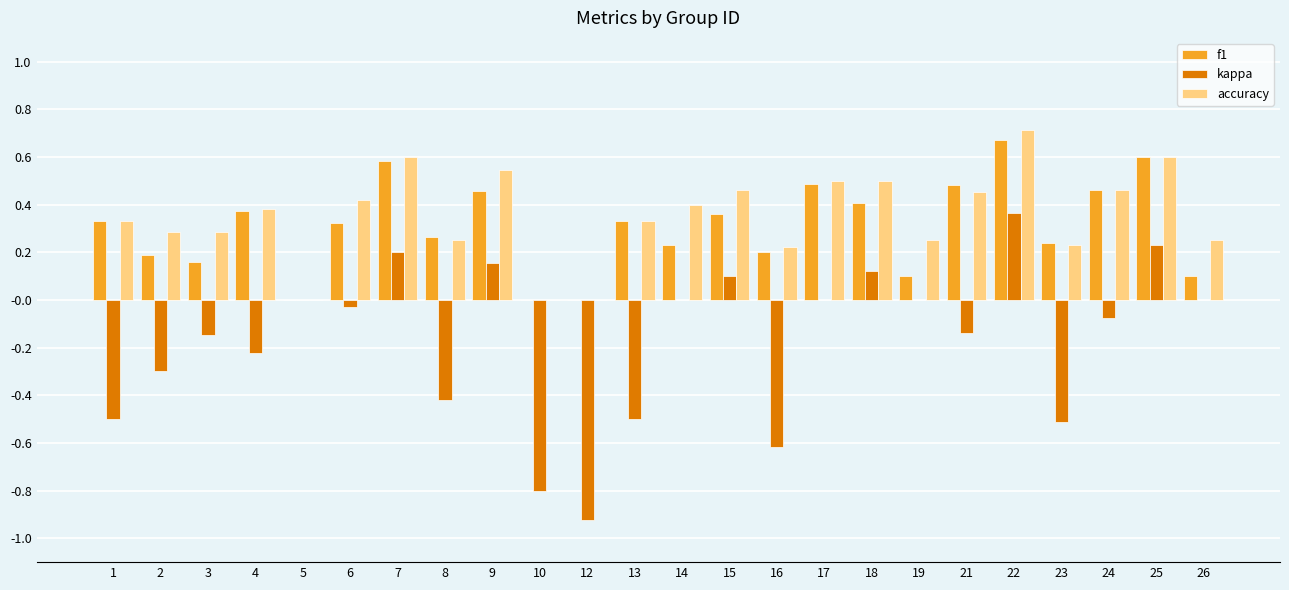

Which label corresponds to the largest value in the chart?

22